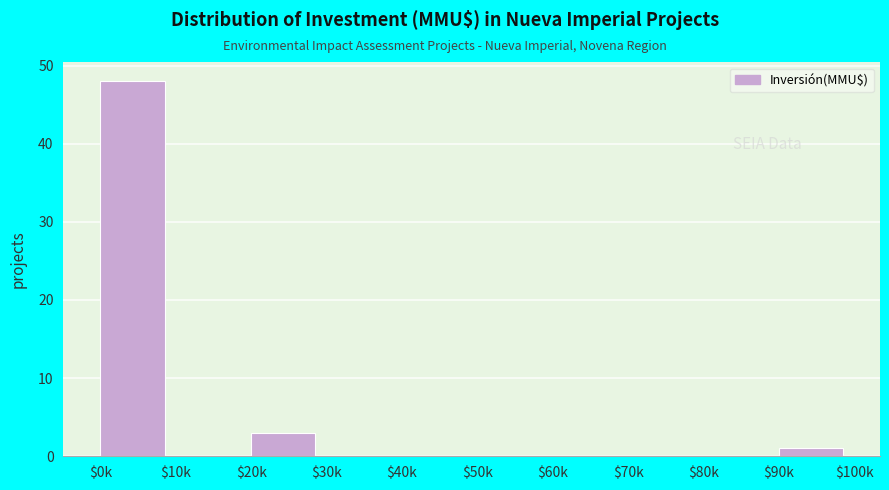

Is it true that the value at $70k is -22?

False